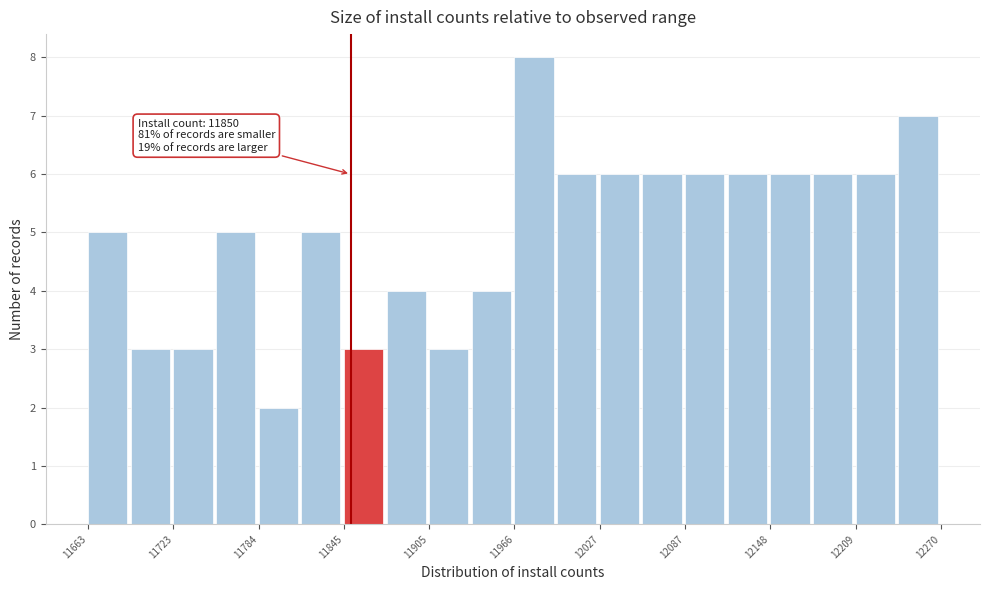

Read against the x-axis, roughly where is the centre of the tallest bar?

11980